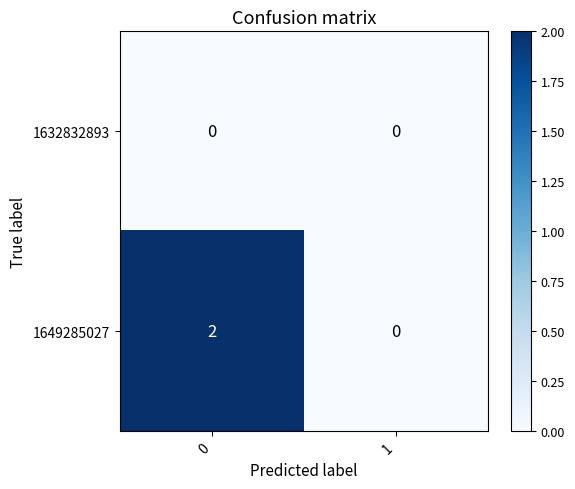

Which series has the largest total across all categories?

1649285027